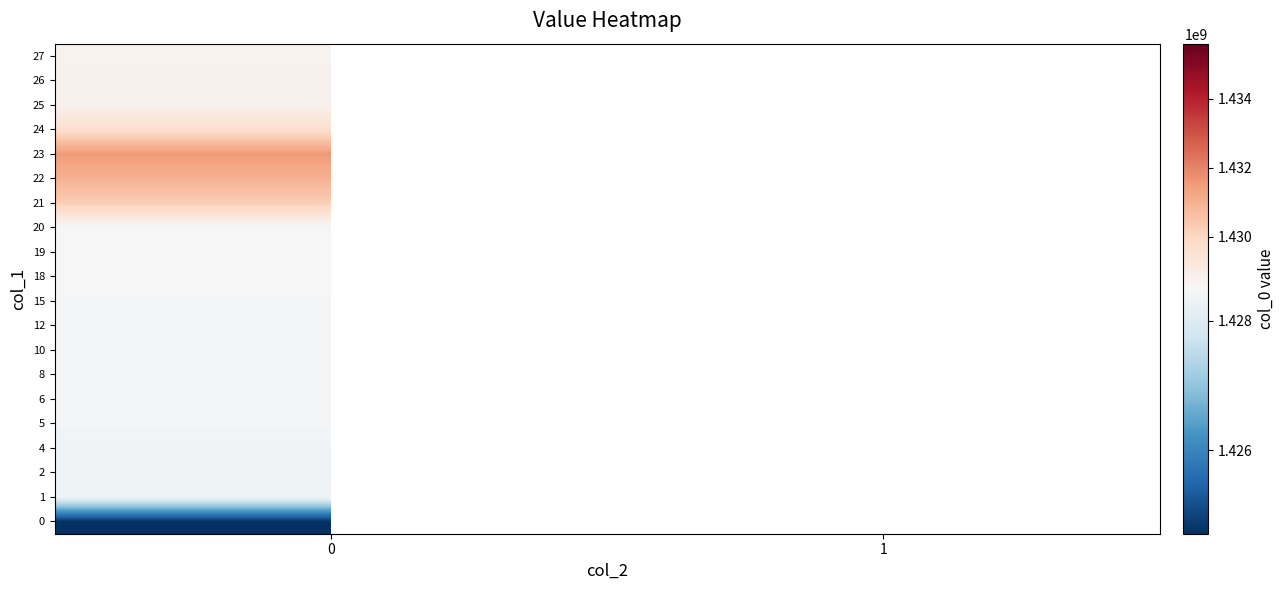

The 6 series shows 601888206.2 at 0. True or false?

False